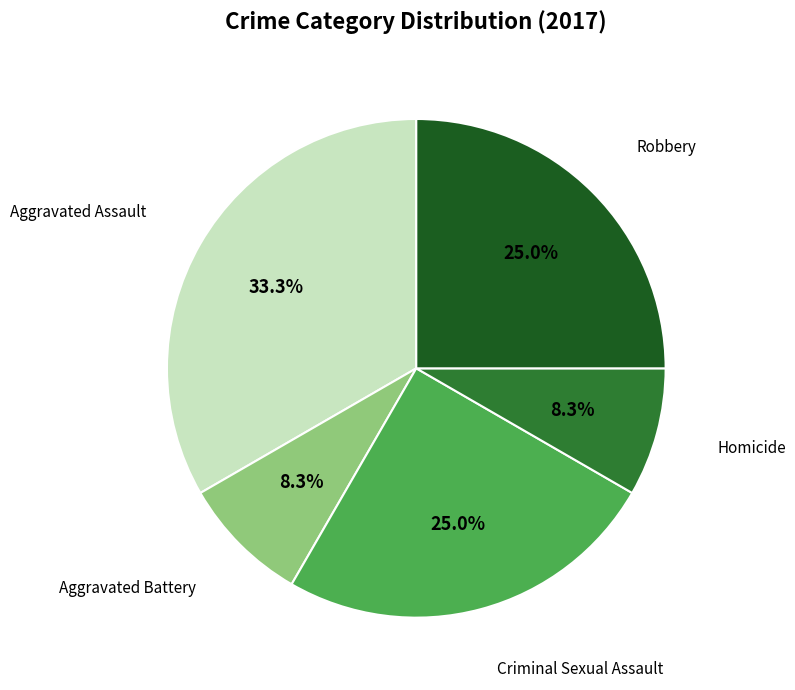

To the nearest percent, what portion does Aggravated Assault represent?

33%